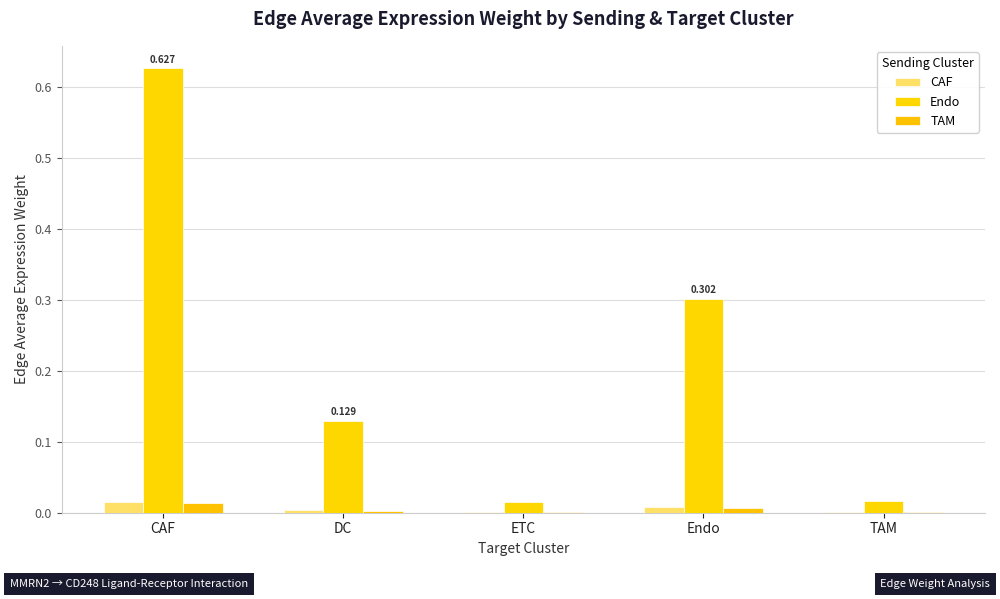

Is the value of CAF at CAF greater than the value of Endo at Endo?

No